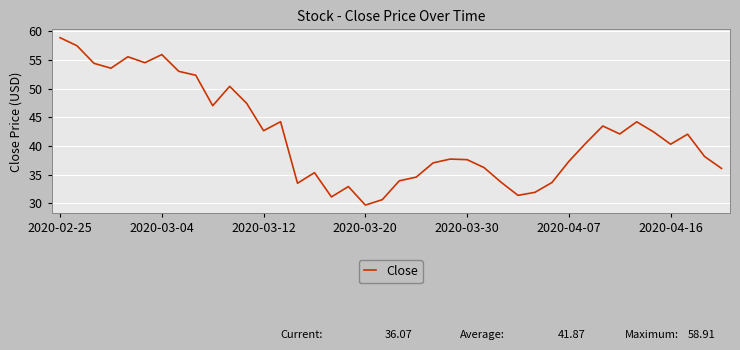

What is the maximum value shown in the chart?

58.9